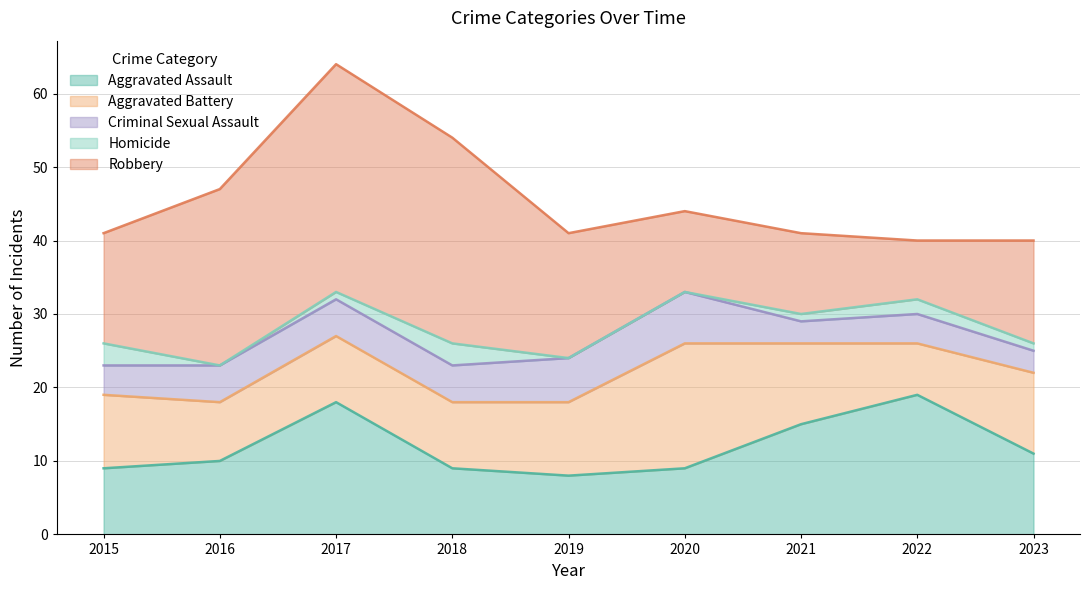

Which category has the lowest value in the Criminal Sexual Assault series?

2021